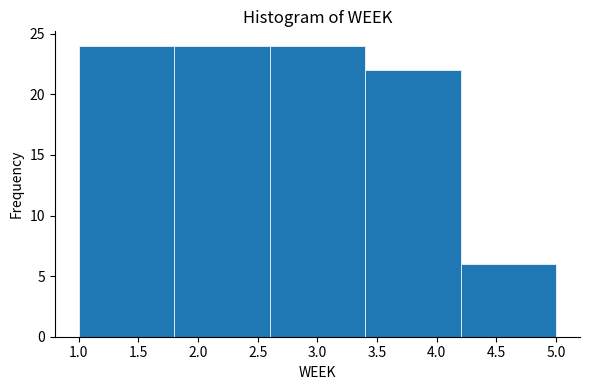

Reading left to right, list every bar in this chart as the range it spans on the x-axis followed by its height. The values are not printed on the chart, so give them approximately, as read against the axis.

1.0 to 1.8: 24
1.8 to 2.6: 24
2.6 to 3.4: 24
3.4 to 4.2: 22
4.2 to 5.0: 6